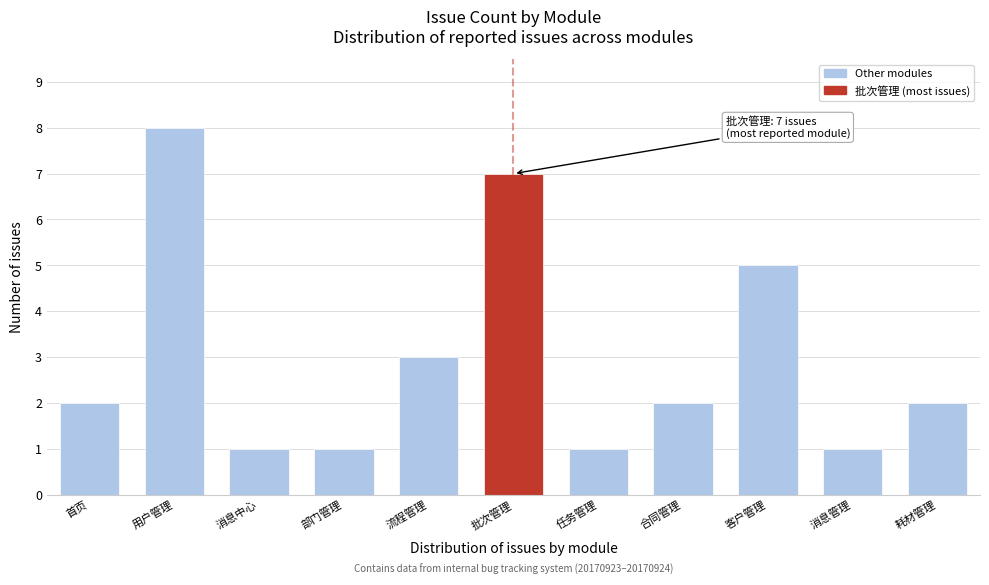

Reading left to right, list all the values displayed in this chart.

首页=2	用户管理=8	消息中心=1	部门管理=1	流程管理=3	批次管理=7	任务管理=1	合同管理=2	客户管理=5	消息管理=1	耗材管理=2